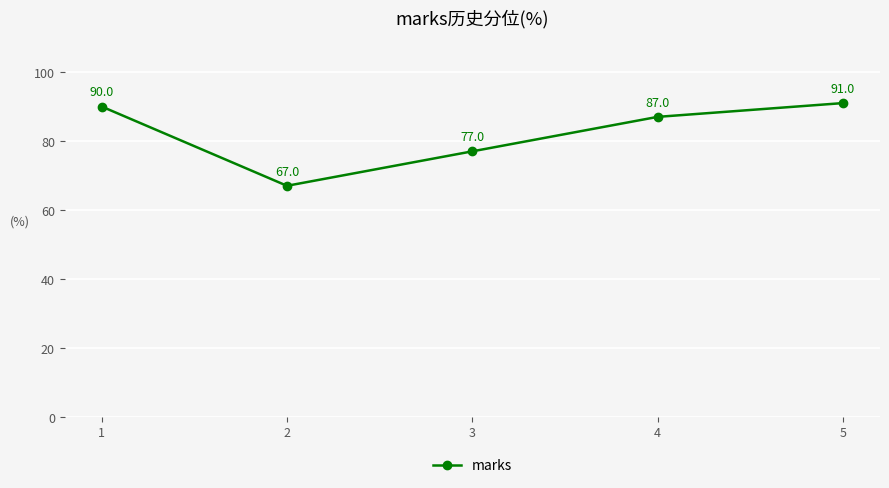

How many lines are shown in the chart?

1